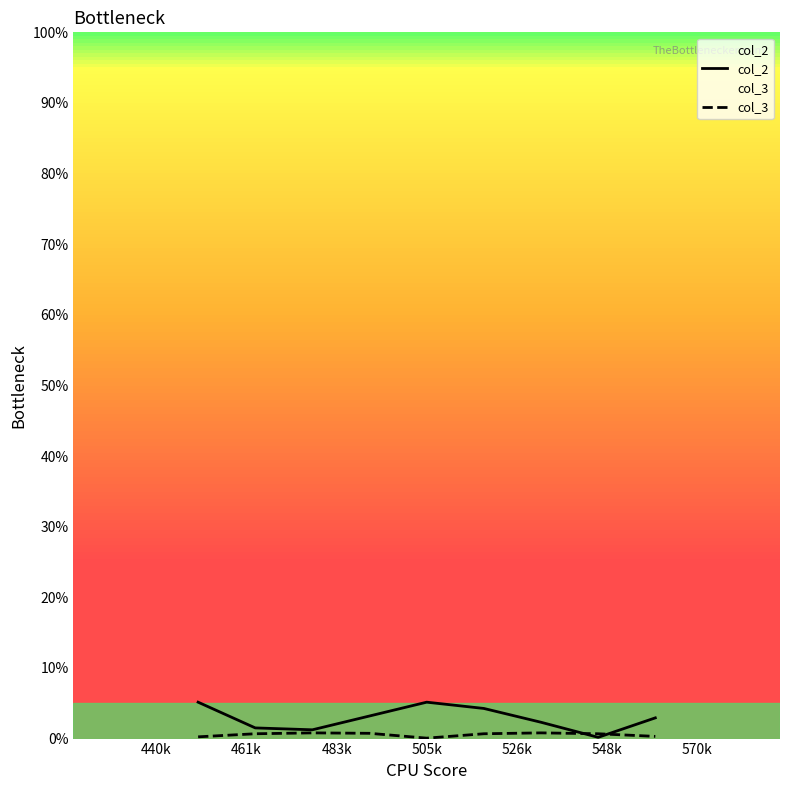

Which series has the largest range (max minus min)?

col_2